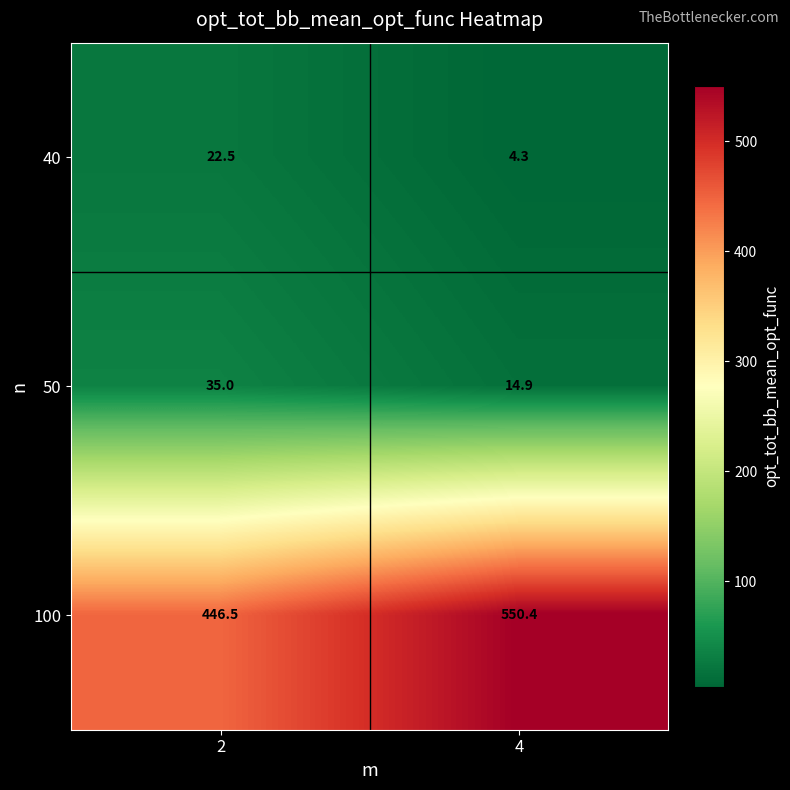

What is the sum of all 100 values?

996.9